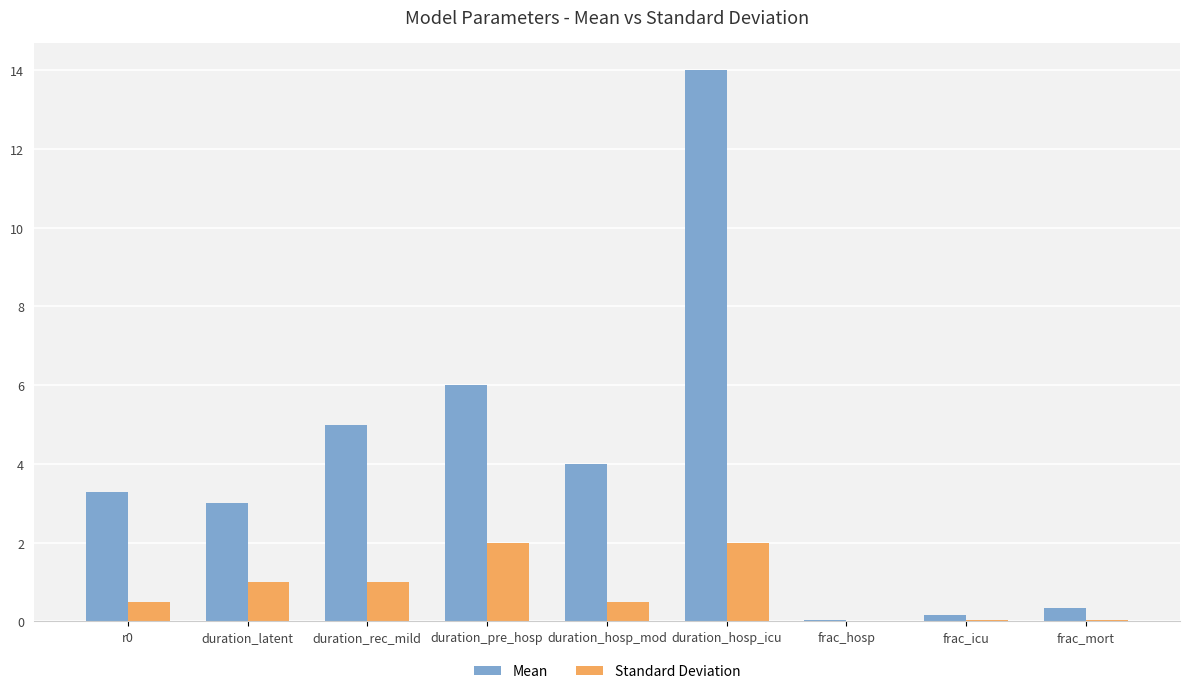

What are all the series names shown in the legend?

Mean, Standard Deviation